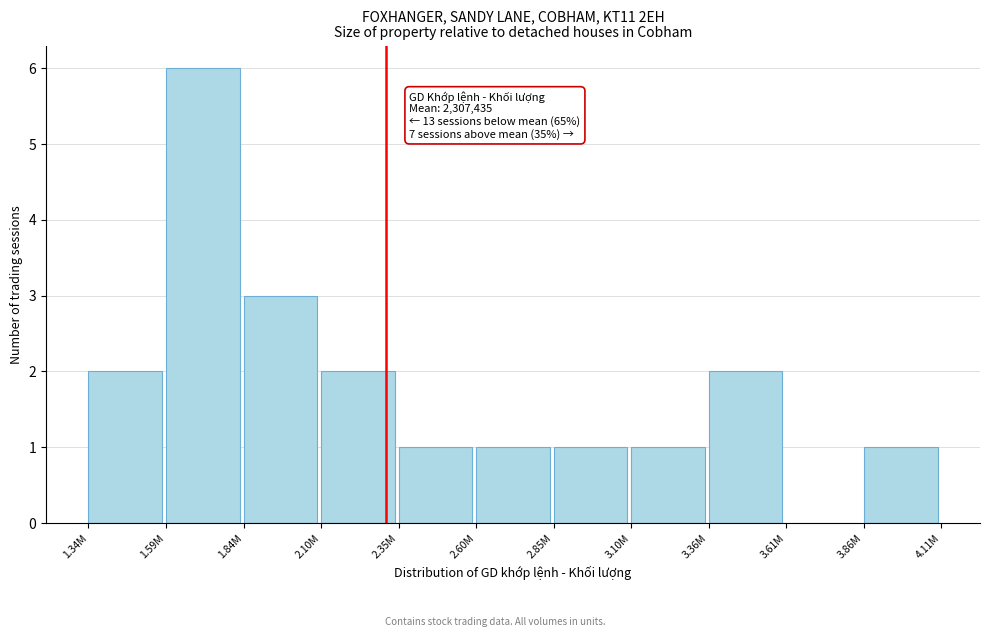

Reading right to left, list all the values displayed in this chart.

3.86M=1	3.61M=0	3.36M=2	3.10M=1	2.85M=1	2.60M=1	2.35M=1	2.10M=2	1.84M=3	1.59M=6	1.34M=2